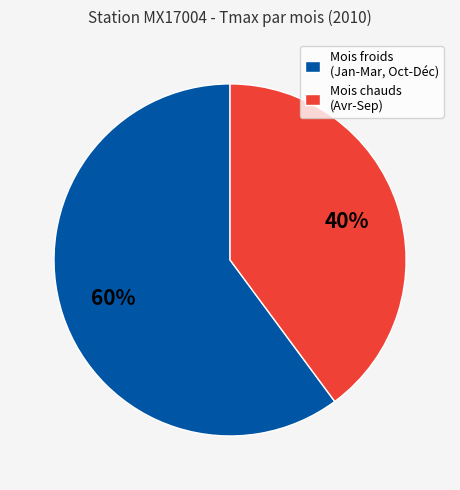

To the nearest percent, what is the average slice percentage?

50%